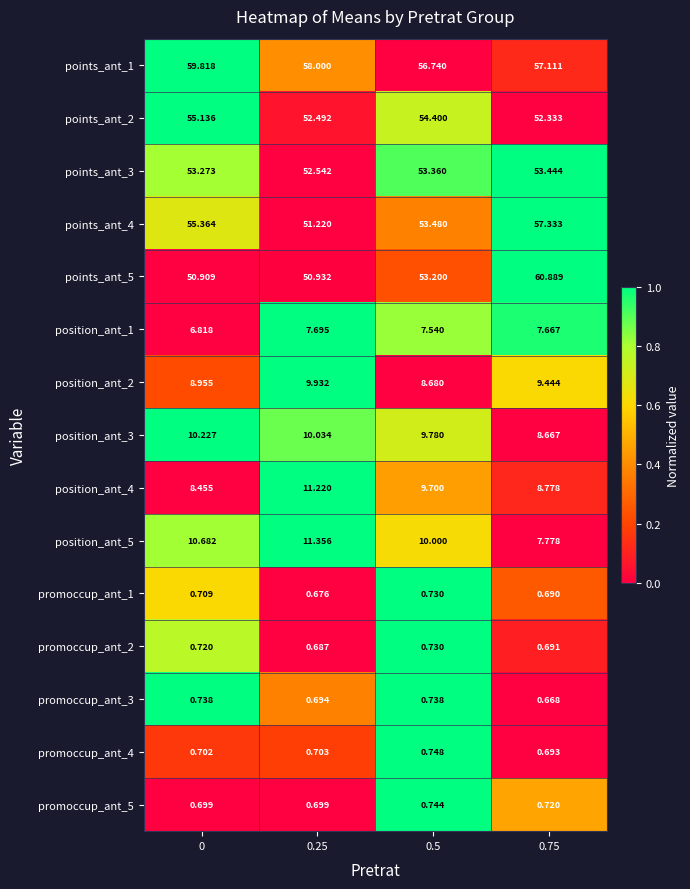

How many series are shown in this chart?

15